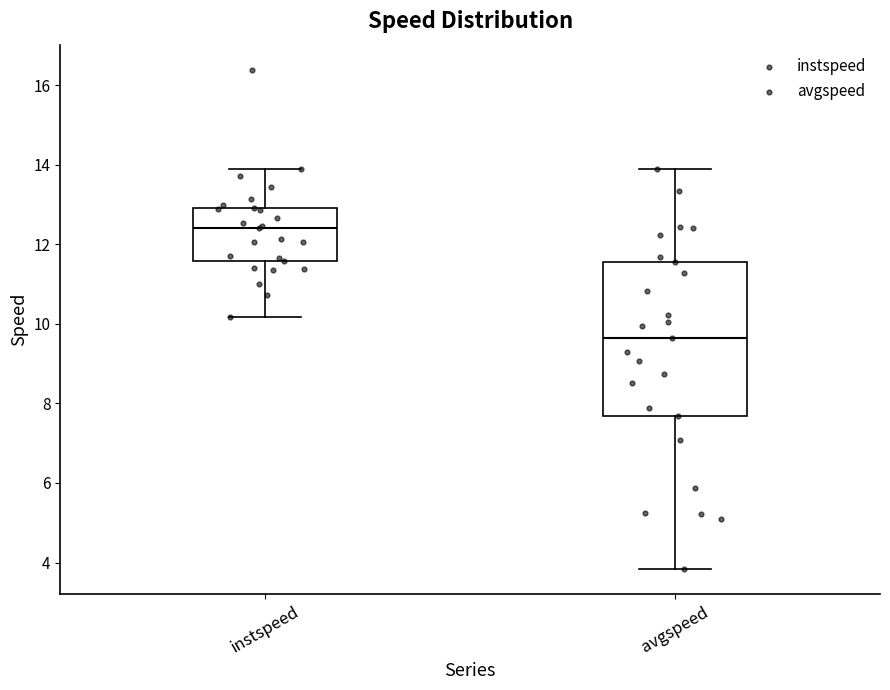

Which box has the highest median line?

instspeed